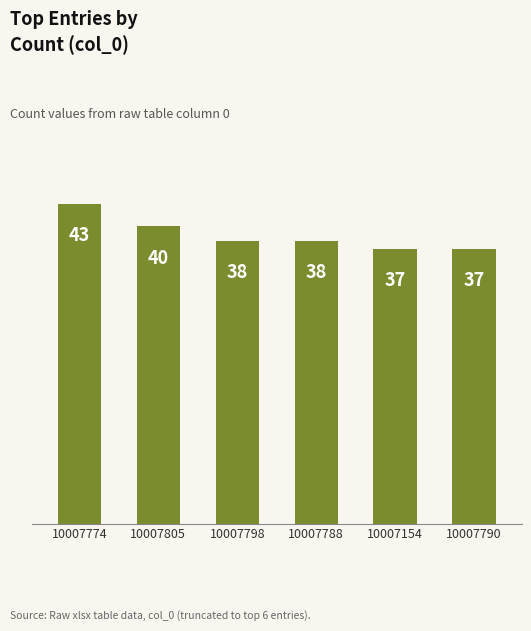

Which label corresponds to the largest value in the chart?

10007774